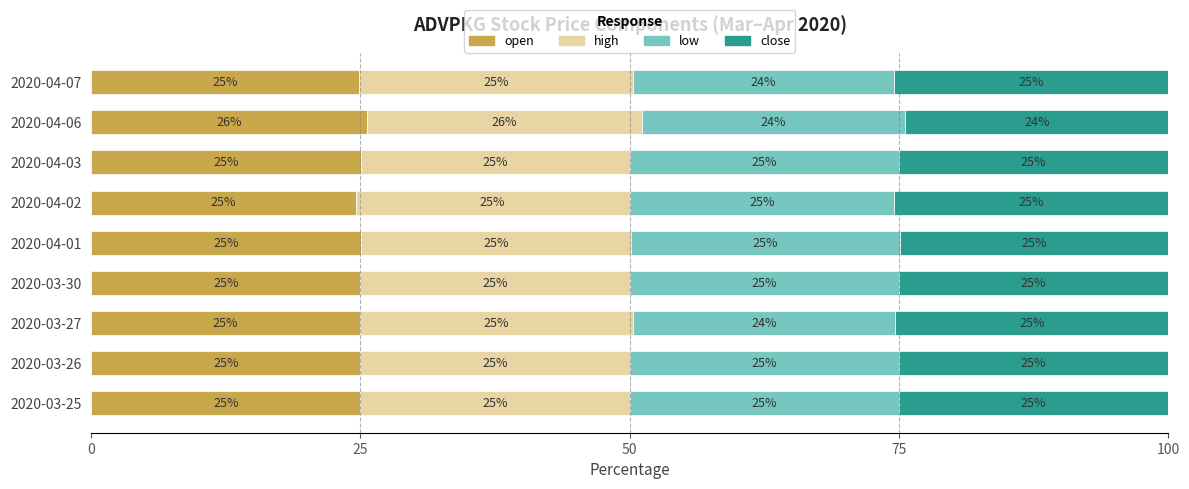

True or false: open has a value of 36.9 at 2020-04-06.

False